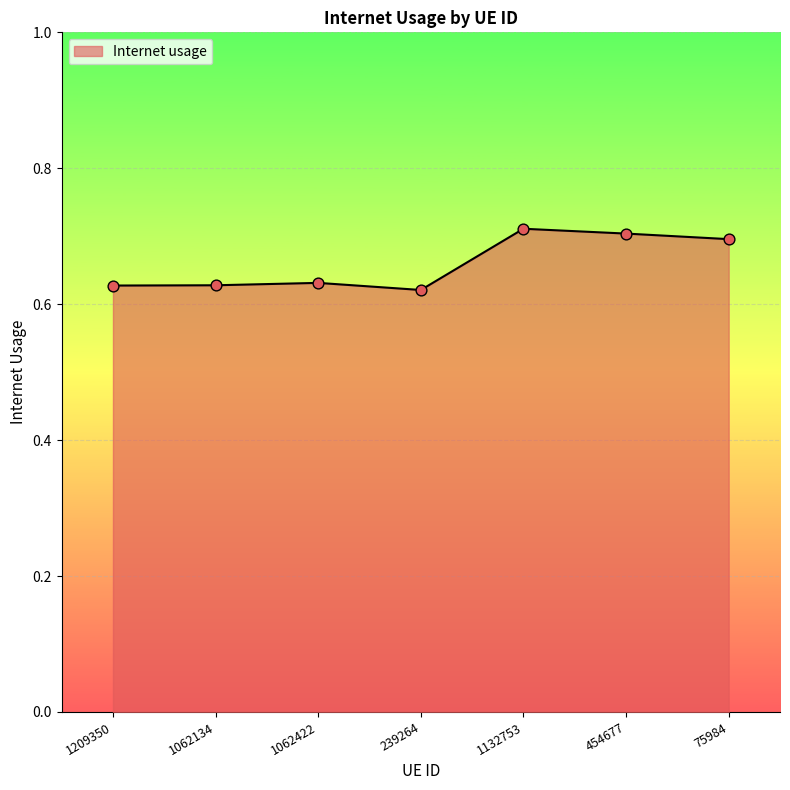

What is the change in value from 1062134 to 1132753?

+0.1